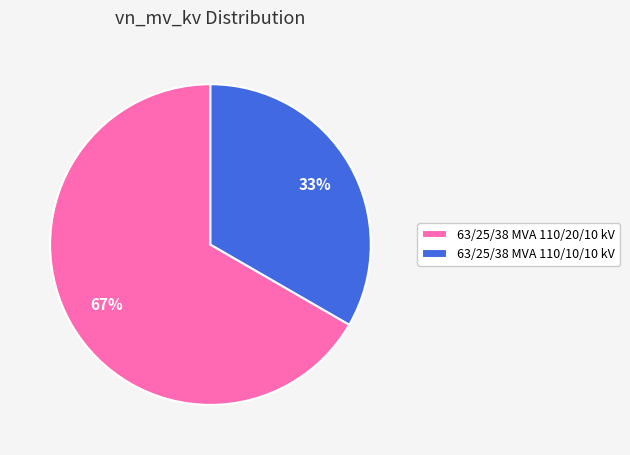

Approximately how many times larger is the value at 63/25/38 MVA 110/20/10 kV compared to 63/25/38 MVA 110/10/10 kV?

2.0